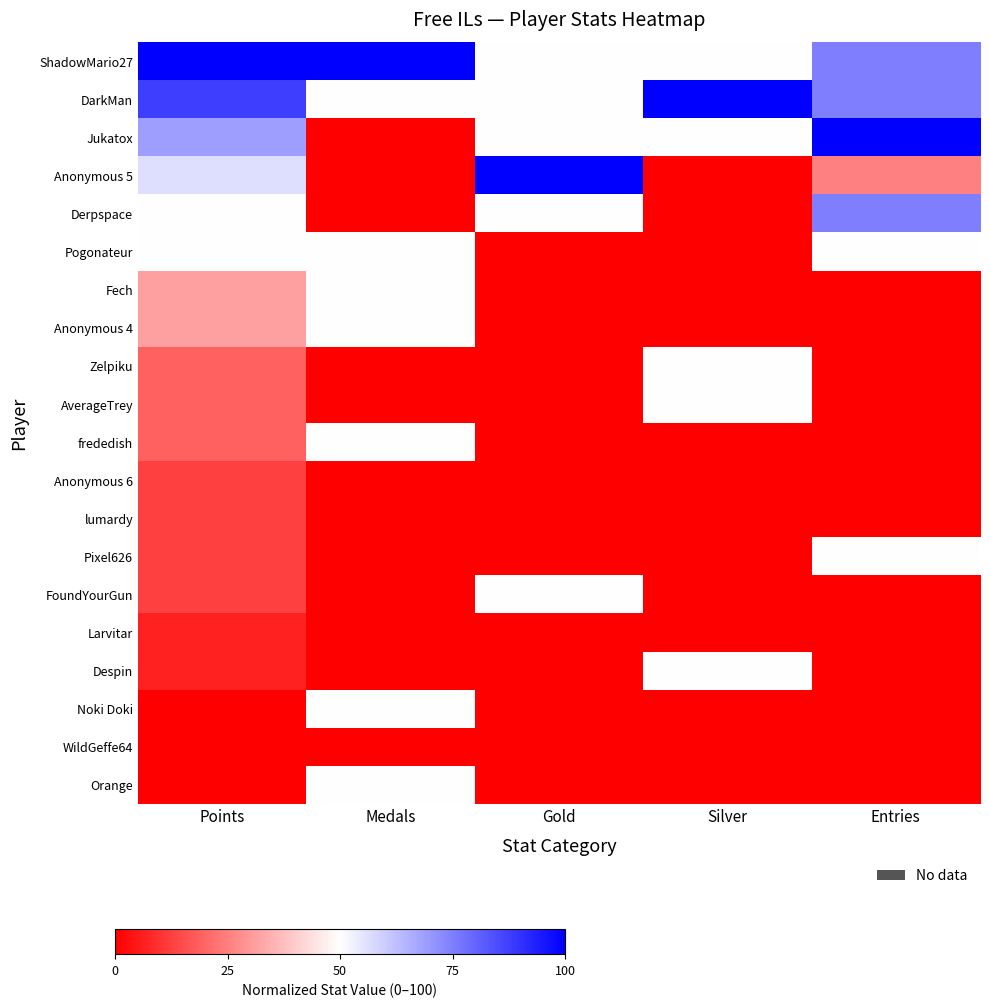

How many series are shown in this chart?

20